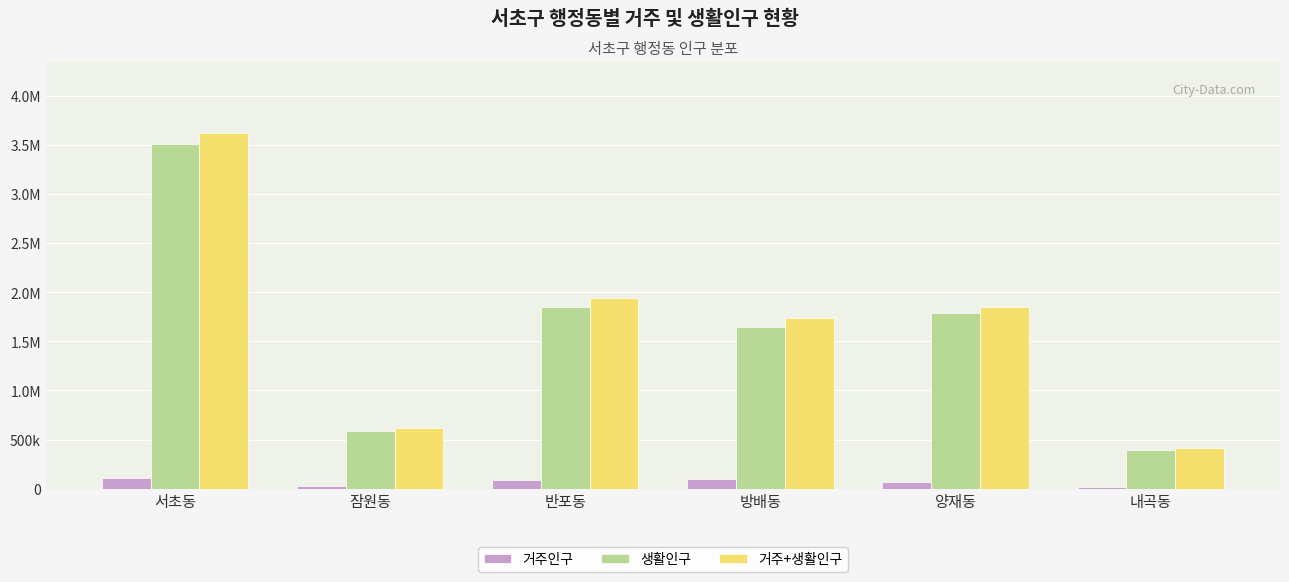

What are all the series names shown in the legend?

거주인구, 생활인구, 거주+생활인구